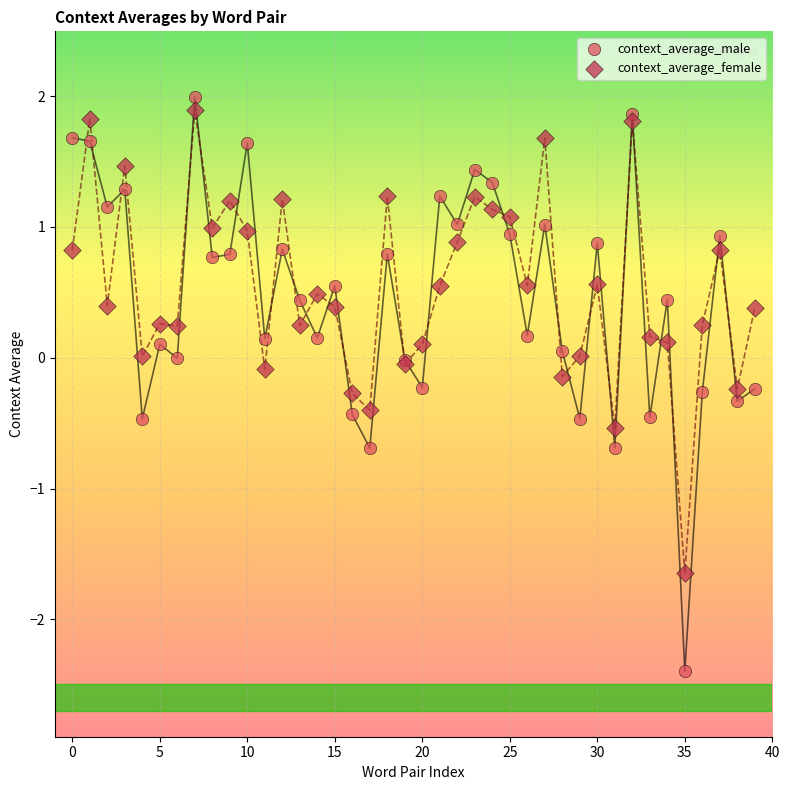

Which series reaches the maximum Y coordinate?

context_average_male